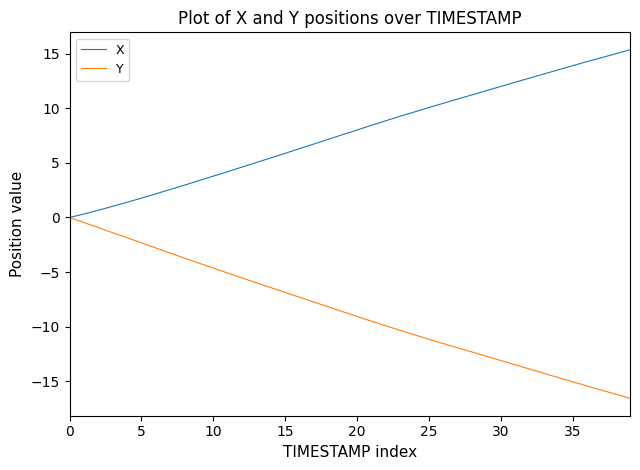

What is the minimum value shown in the chart?

-16.5